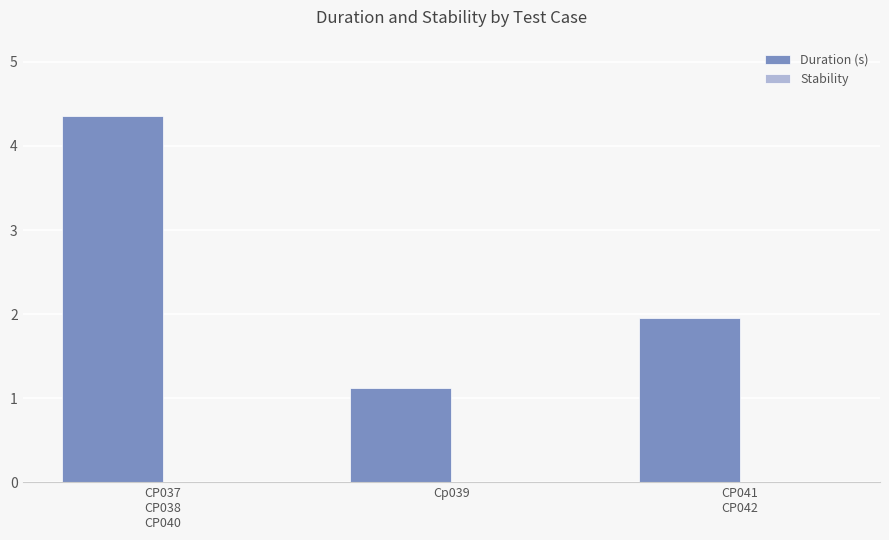

What is the label of the 2nd bar from the right?

Cp039